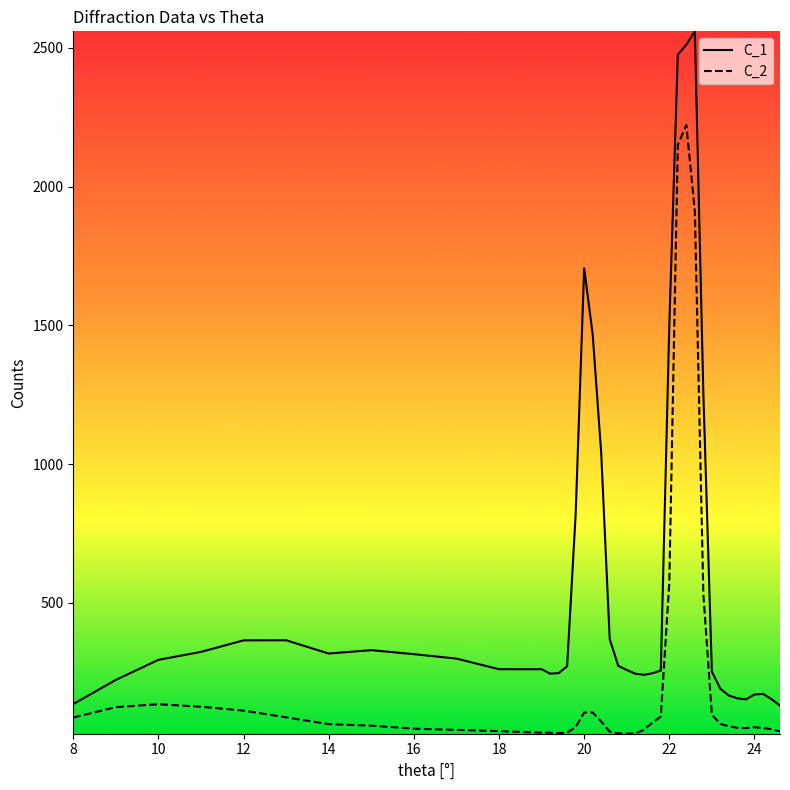

What is the minimum value for C_1?

129.8